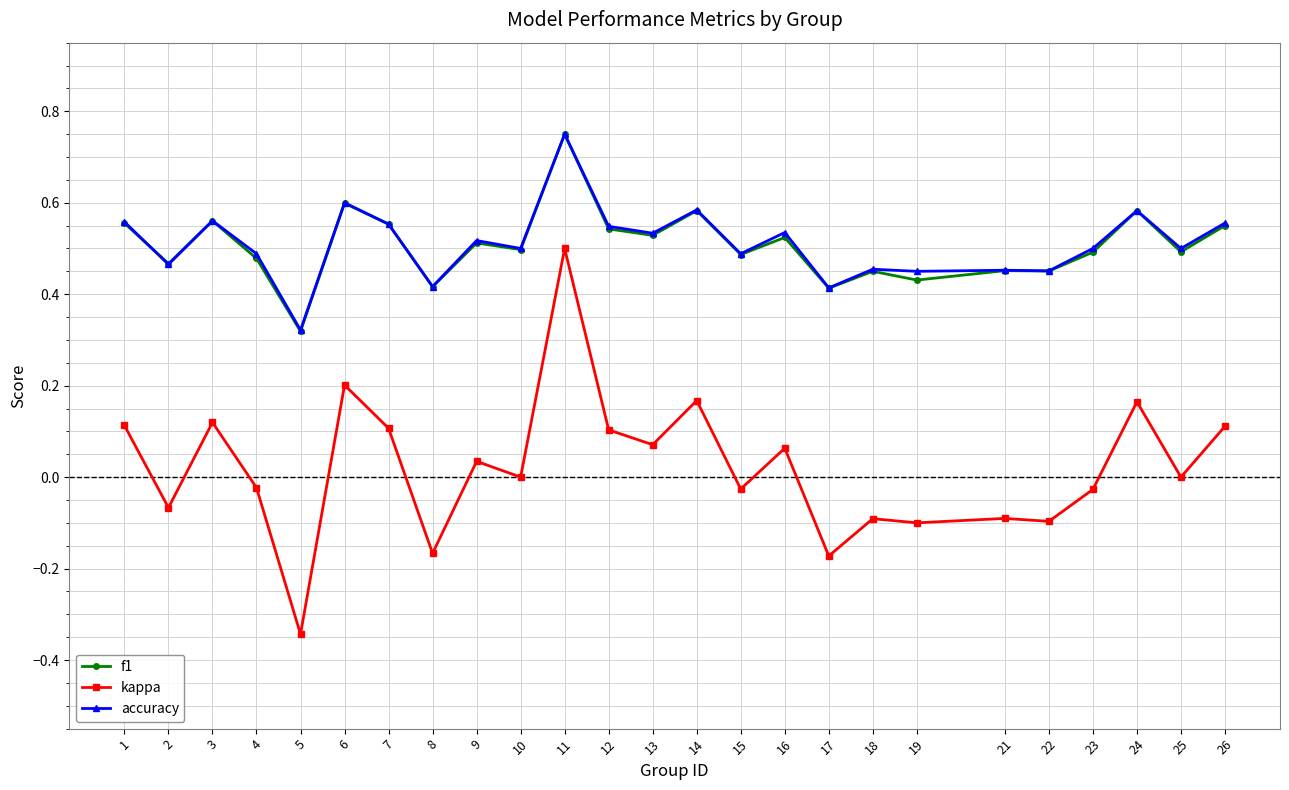

What are all the series names shown in the legend?

f1, kappa, accuracy